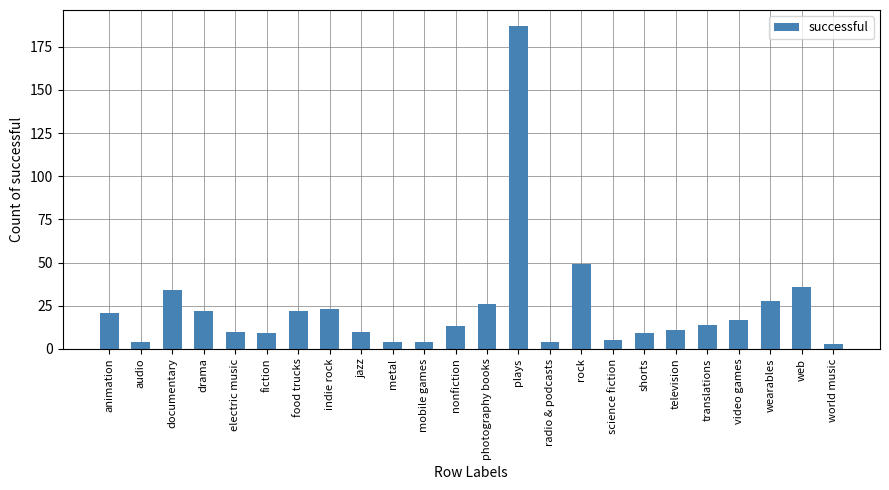

What is the label of the 6th bar from the right?

television